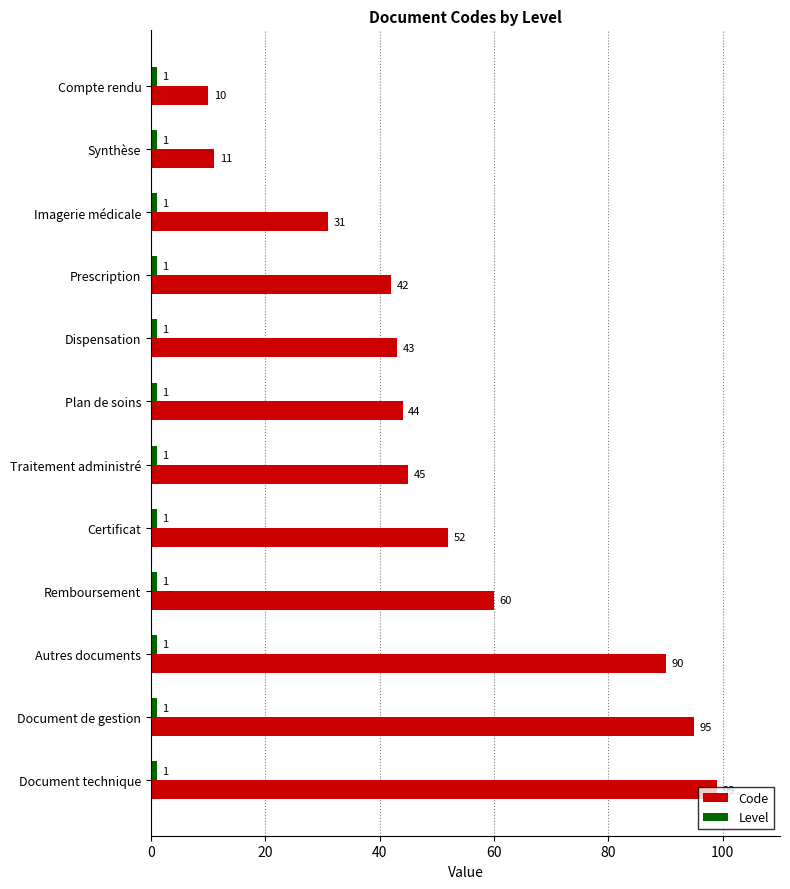

The Code series shows 60 at Traitement administré. True or false?

False